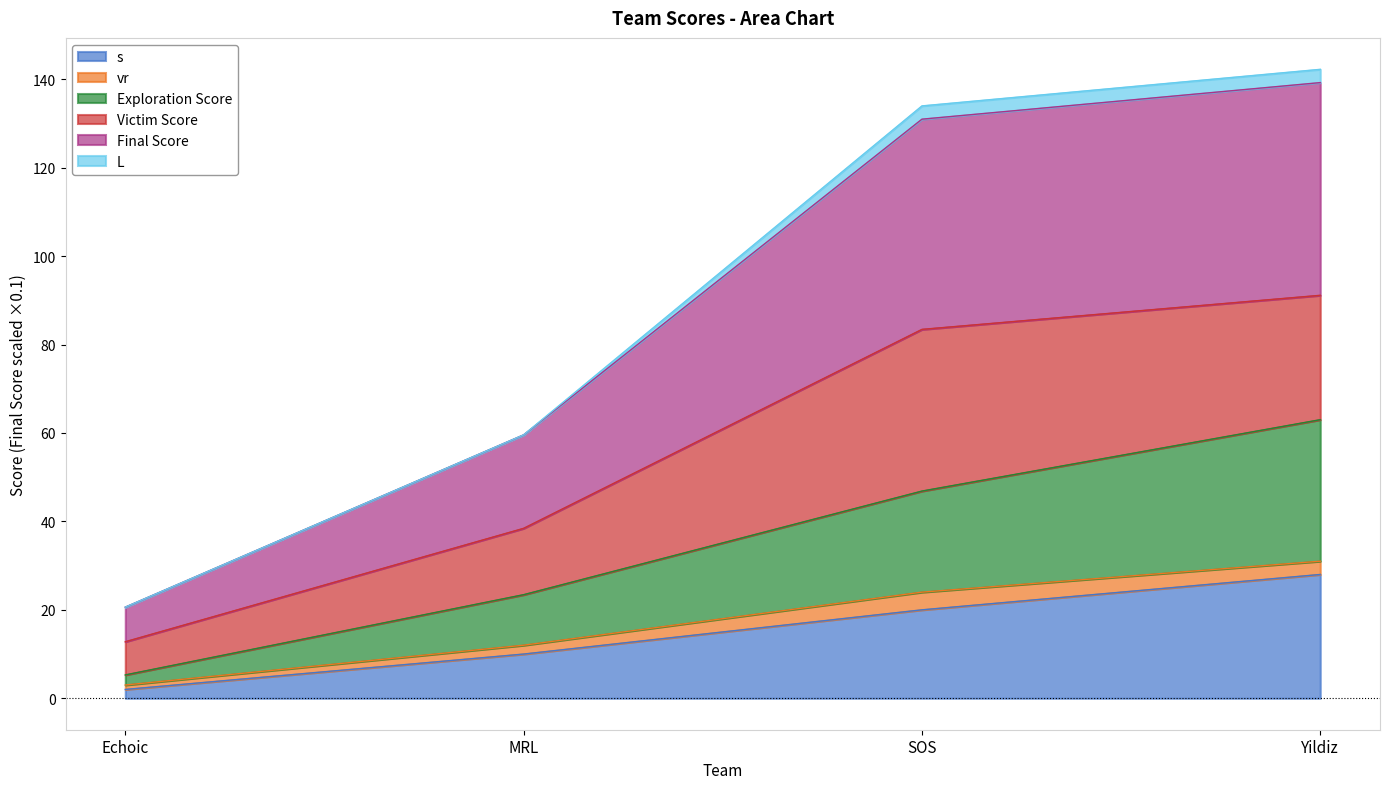

How many s values are between 10 and 28?

3